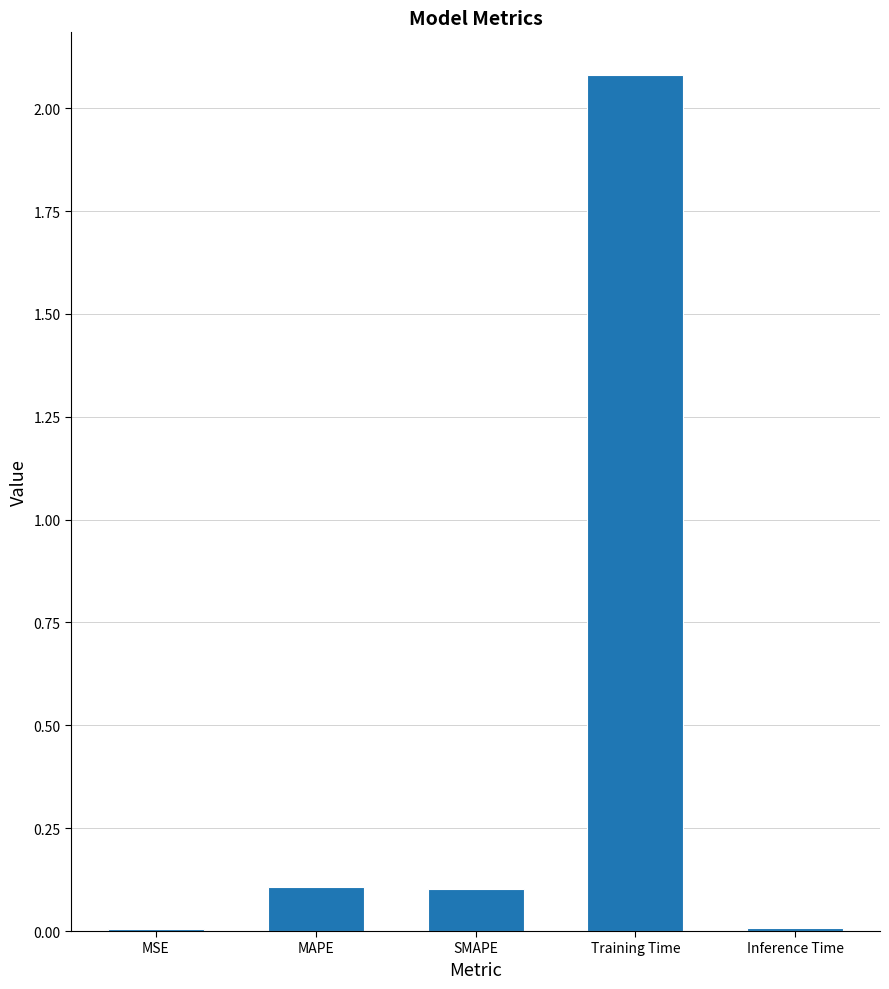

What is the difference between the values at MSE and MAPE?

0.1